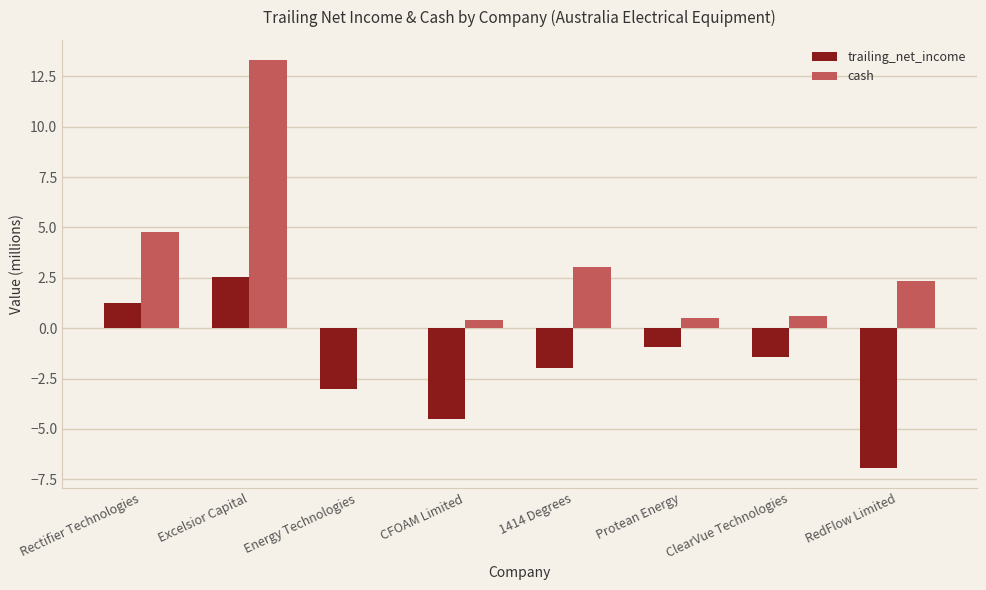

Is the value of cash at RedFlow Limited greater than the value of trailing_net_income at Excelsior Capital?

No